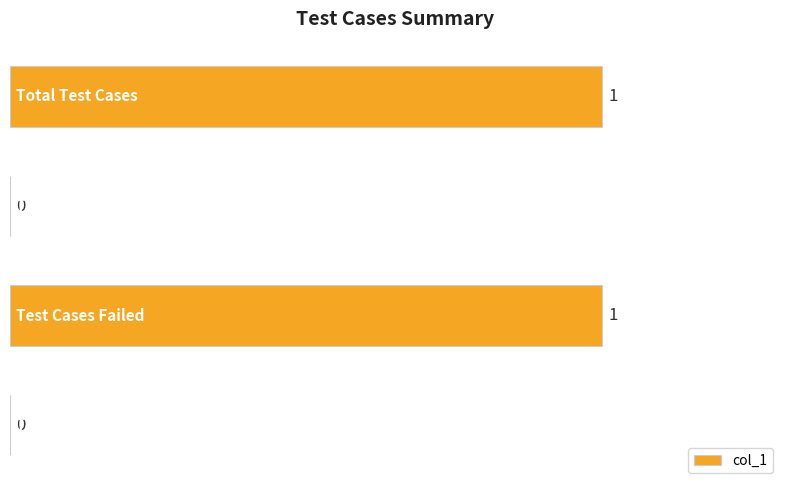

How many values are between 0 and 1?

4